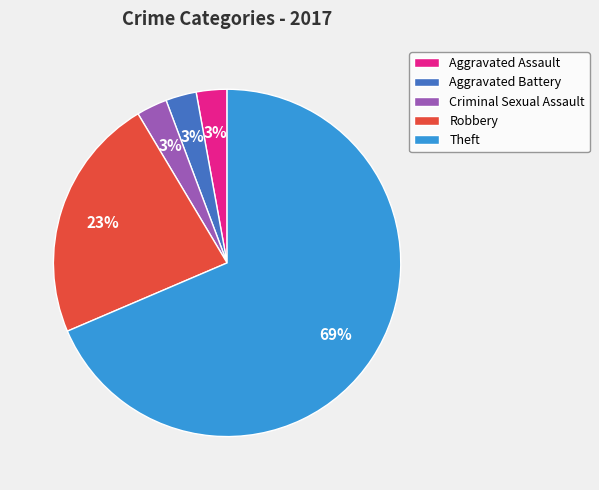

To the nearest percent, what is the difference between the Robbery and Criminal Sexual Assault slice percentages?

20%